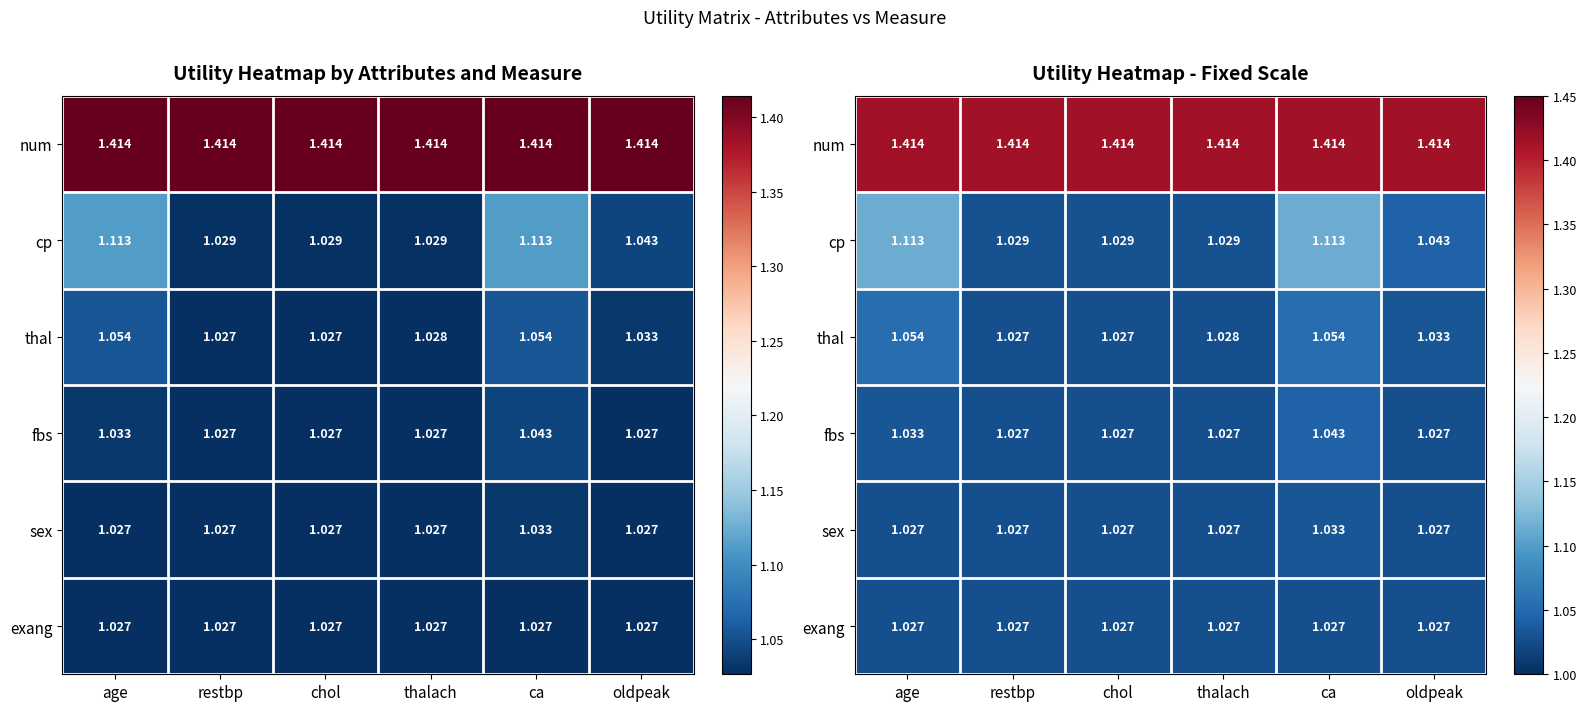

List the series in order of their peak value, highest first.

num, cp, thal, fbs, sex, exang